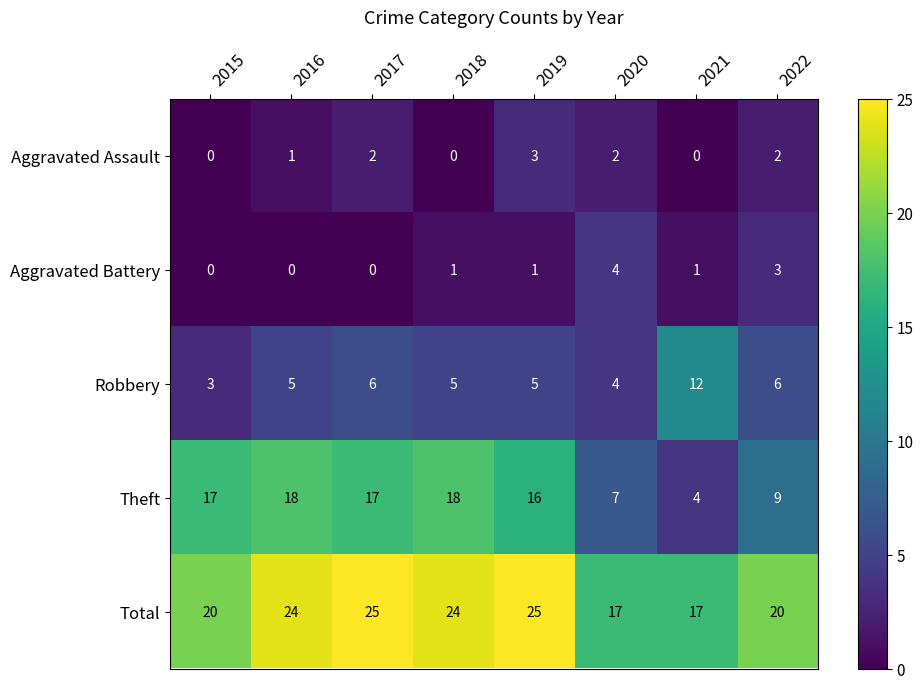

The Theft series shows 18 at 2018. True or false?

True